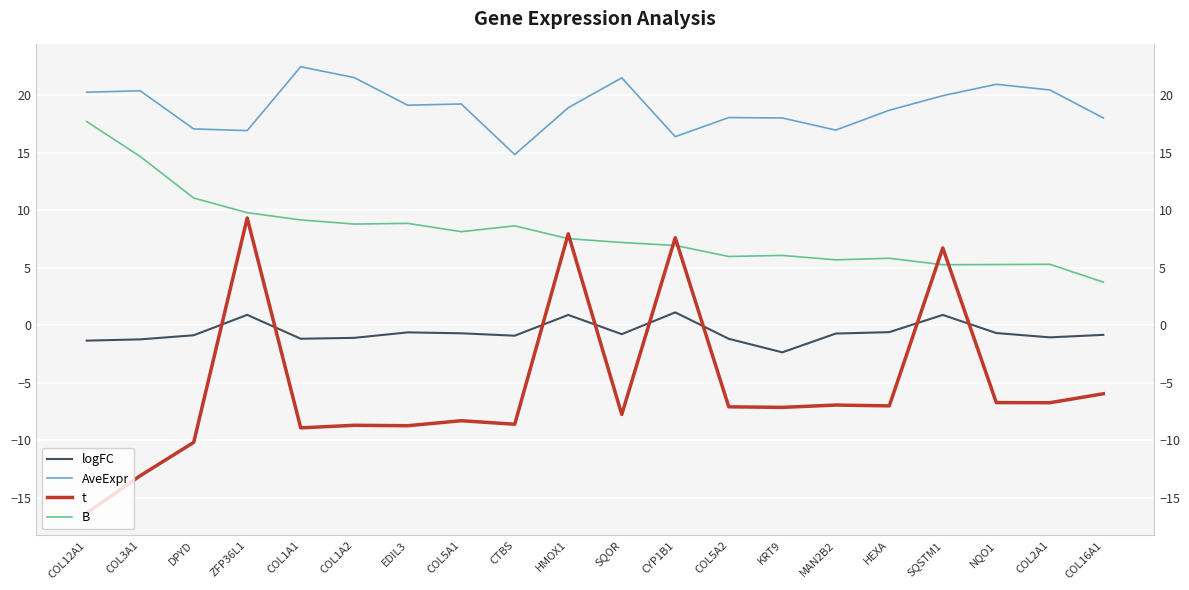

At which label is AveExpr closest to 18?

KRT9